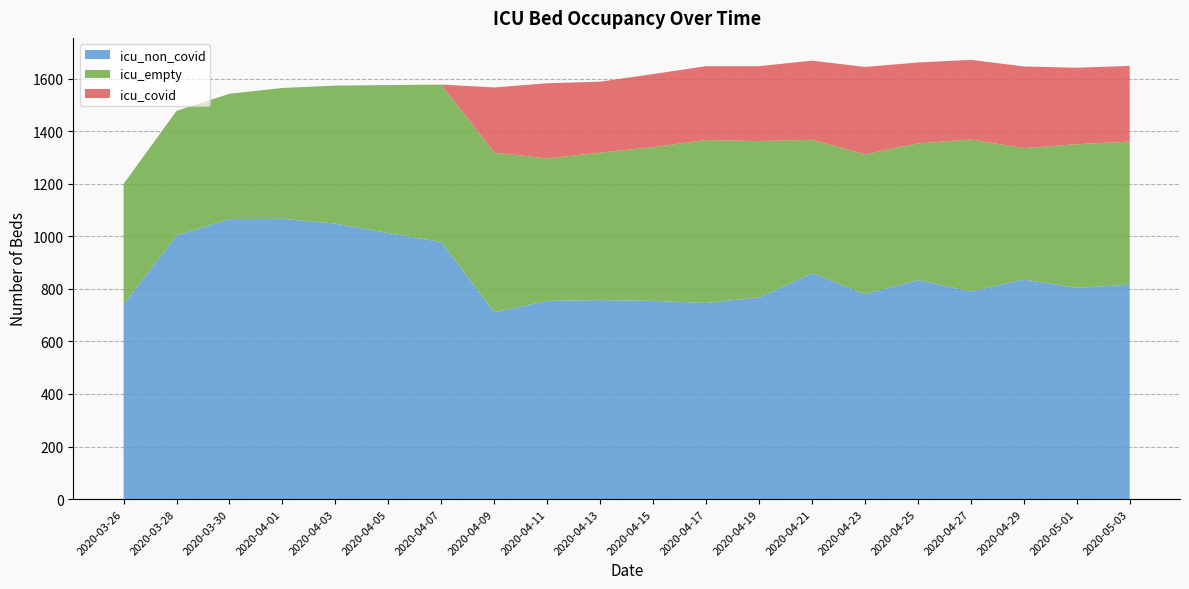

Reading left to right, list all the values displayed in this chart.

icu_covid: 2020-03-26=0	2020-03-28=0	2020-03-30=0	2020-04-01=0	2020-04-03=0	2020-04-05=0	2020-04-07=0	2020-04-09=248	2020-04-11=286	2020-04-13=270	2020-04-15=278	2020-04-17=281	2020-04-19=285	2020-04-21=301	2020-04-23=332	2020-04-25=308	2020-04-27=303	2020-04-29=311	2020-05-01=291	2020-05-03=288
icu_non_covid: 2020-03-26=741	2020-03-28=1003	2020-03-30=1065	2020-04-01=1066	2020-04-03=1048	2020-04-05=1012	2020-04-07=978	2020-04-09=711	2020-04-11=754	2020-04-13=757	2020-04-15=754	2020-04-17=746	2020-04-19=767	2020-04-21=859	2020-04-23=780	2020-04-25=833	2020-04-27=790	2020-04-29=835	2020-05-01=804	2020-05-03=816
icu_empty: 2020-03-26=458	2020-03-28=474	2020-03-30=477	2020-04-01=498	2020-04-03=525	2020-04-05=563	2020-04-07=599	2020-04-09=607	2020-04-11=542	2020-04-13=561	2020-04-15=585	2020-04-17=620	2020-04-19=595	2020-04-21=508	2020-04-23=532	2020-04-25=520	2020-04-27=578	2020-04-29=500	2020-05-01=546	2020-05-03=544